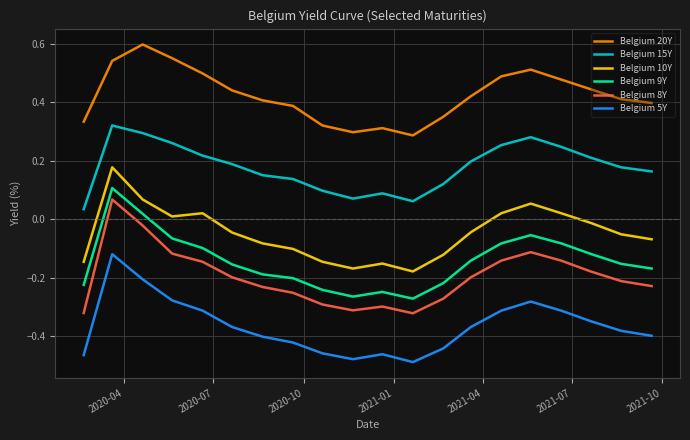

True or false: Belgium 8Y and Belgium 5Y cross at least once.

False